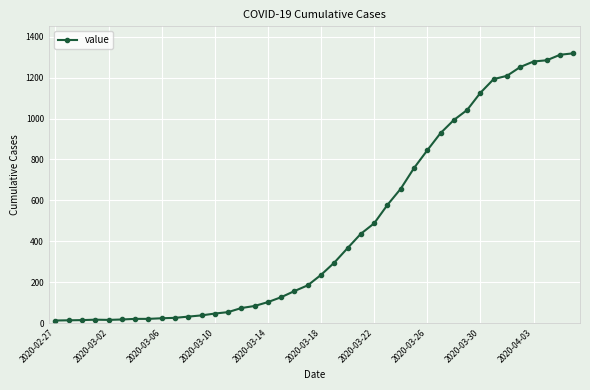

What is the difference between the maximum and minimum values?

1306